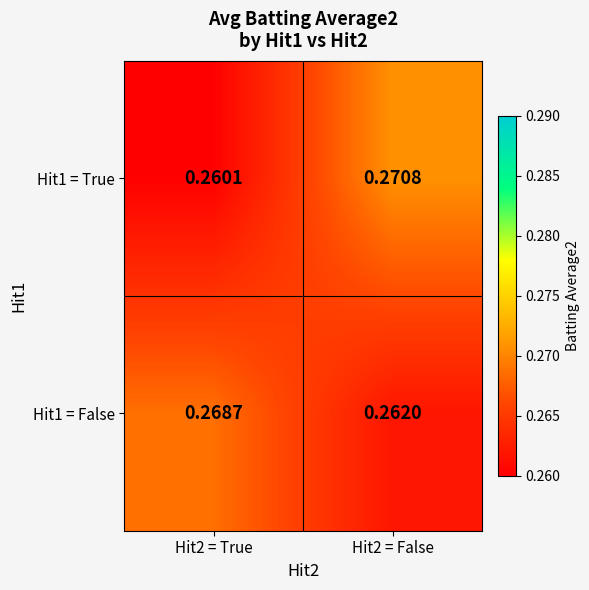

Count the number of data series in this chart.

2